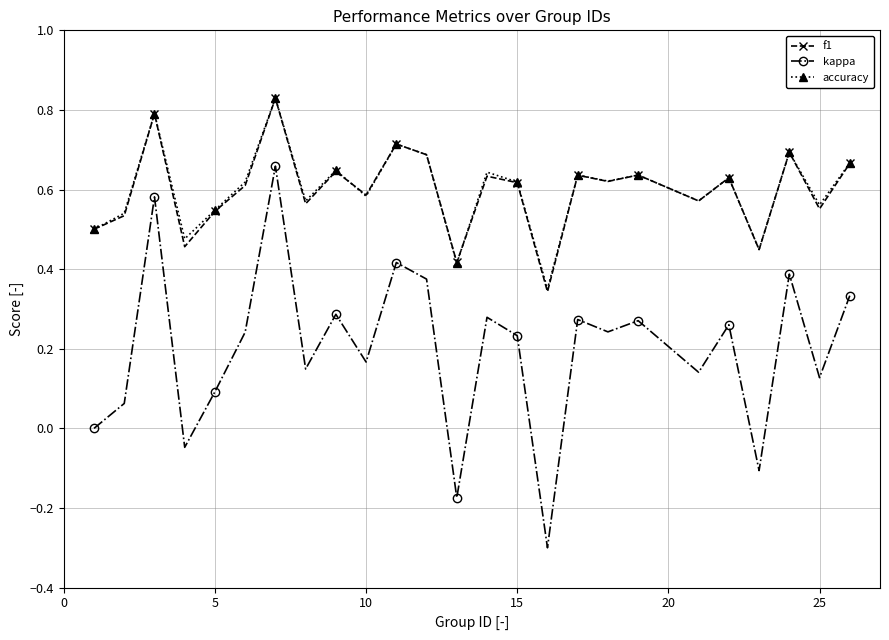

How many interior local peaks does the accuracy series have?

9